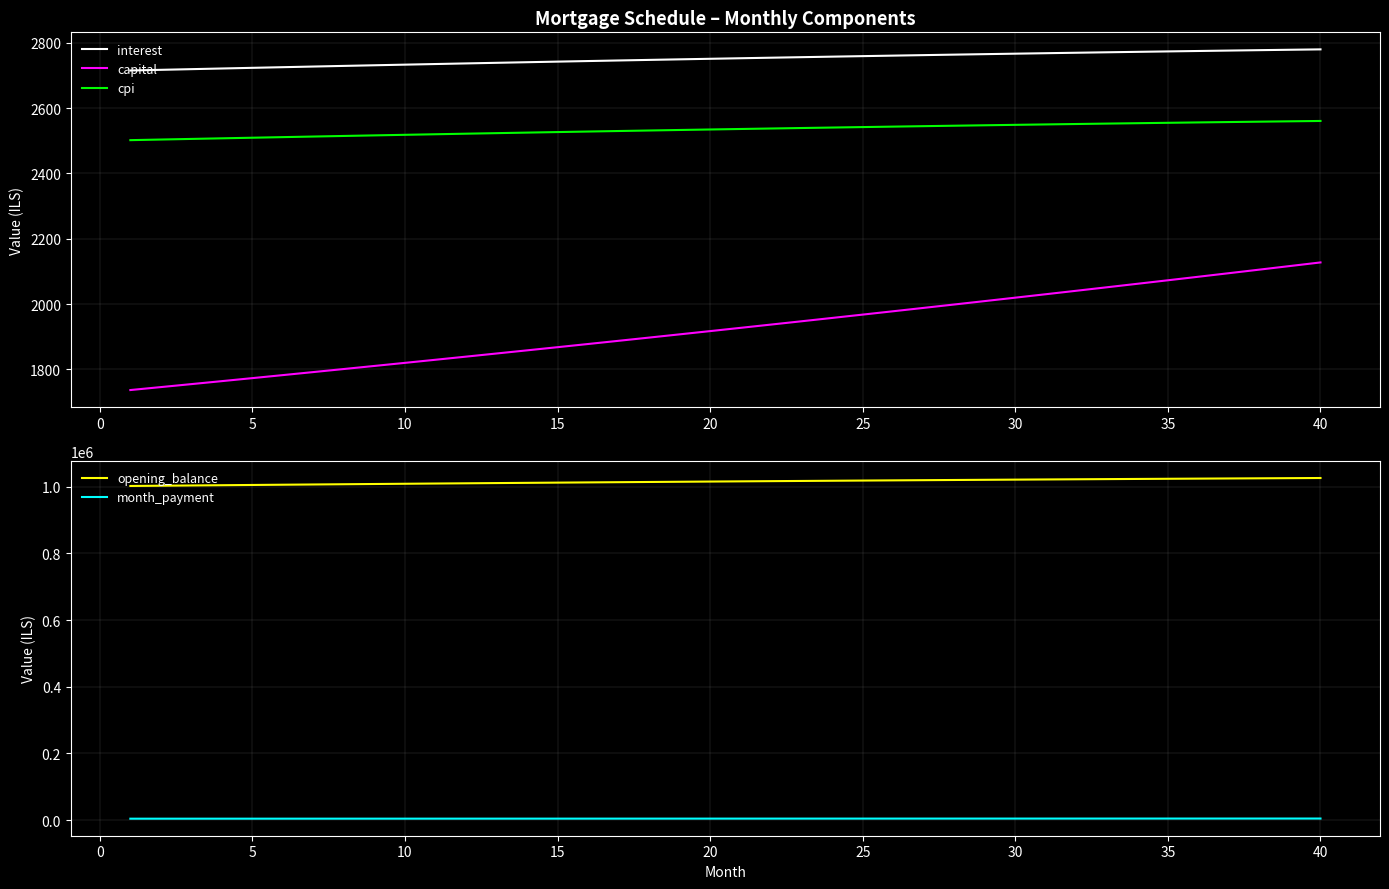

Does the chart display data point markers on the line(s)?

No